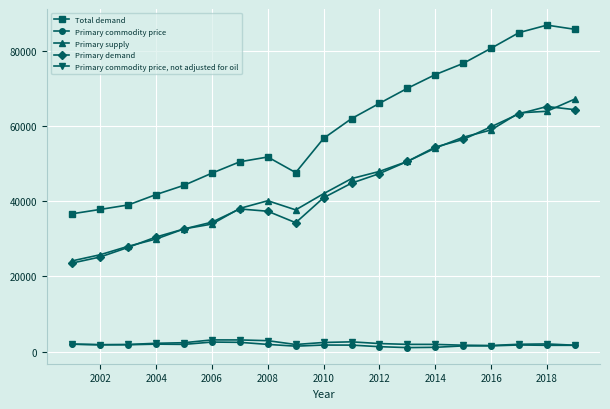

True or false: Primary commodity price, not adjusted for oil and Primary demand intersect in this chart.

False